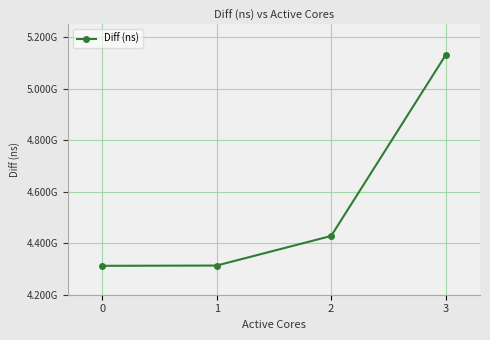

Is this an area chart (filled region under the line)?

No